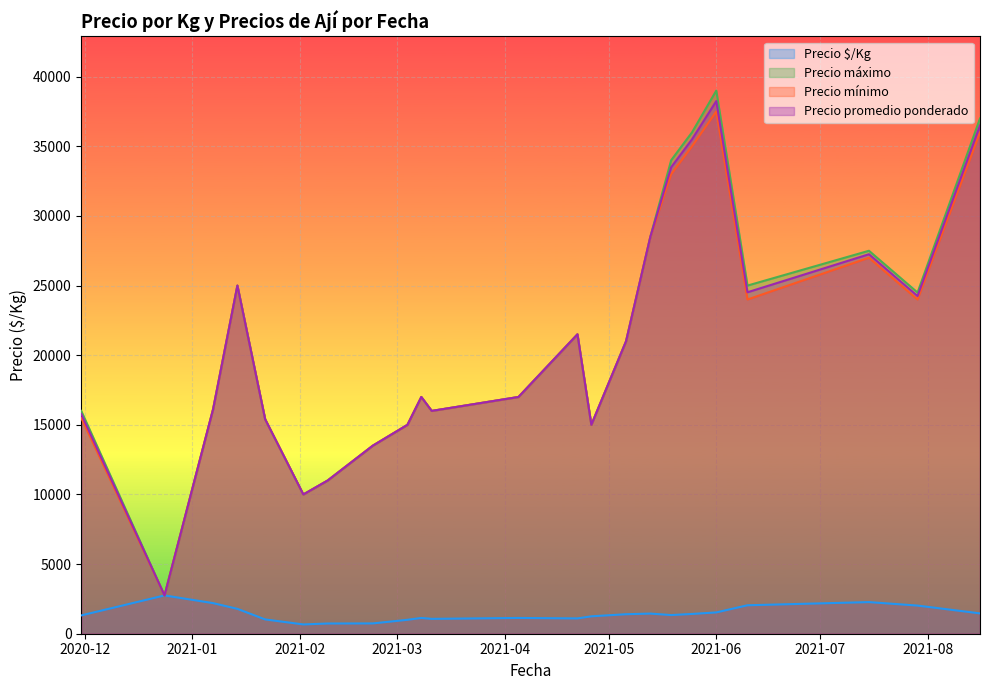

True or false: Precio máximo and Precio $/Kg intersect in this chart.

False